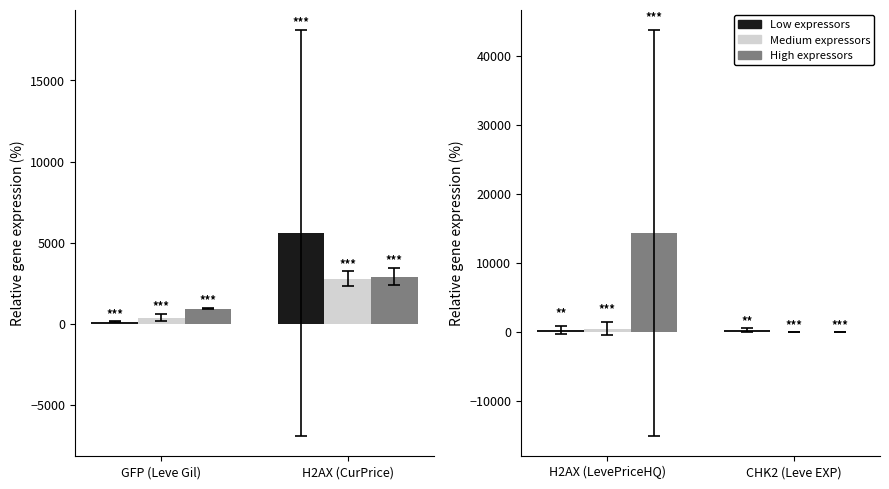

How many groups of bars are there?

2